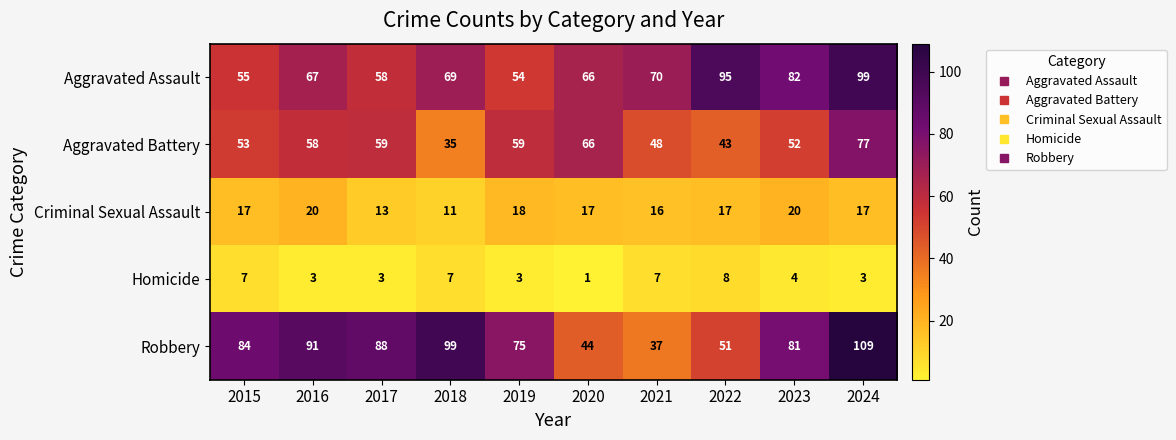

Between 2015 and 2017, which series saw the biggest shift?

Aggravated Battery